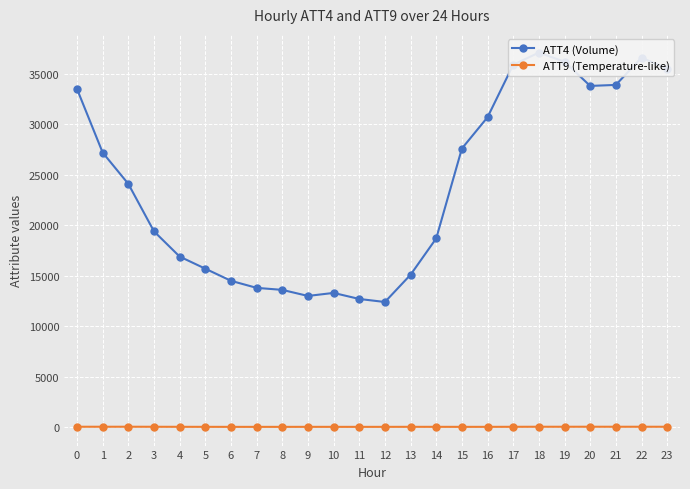

Which has a higher value, 11 or 15?

15